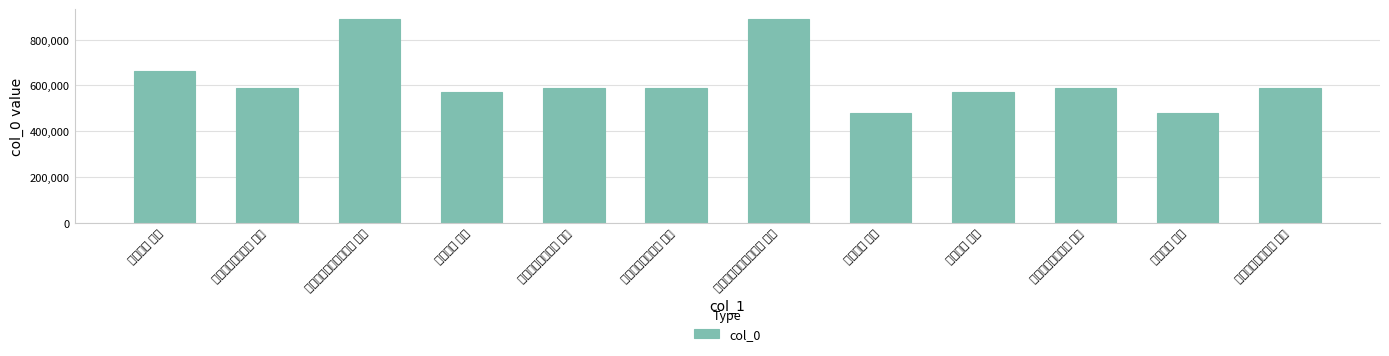

Rank the categories by value from highest to lowest.

泛舟归自郡中舟中偶成 其二, 泛舟归自郡中舟中偶成 其一, 舟中偶成 其三, 和侯景德舟中偶成 其五, 和侯景德舟中偶成 其四, 和侯景德舟中偶成 其三, 和侯景德舟中偶成 其二, 和侯景德舟中偶成 其一, 舟中偶成 其二, 舟中偶成 其一, 舟中偶成 其二, 舟中偶成 其一